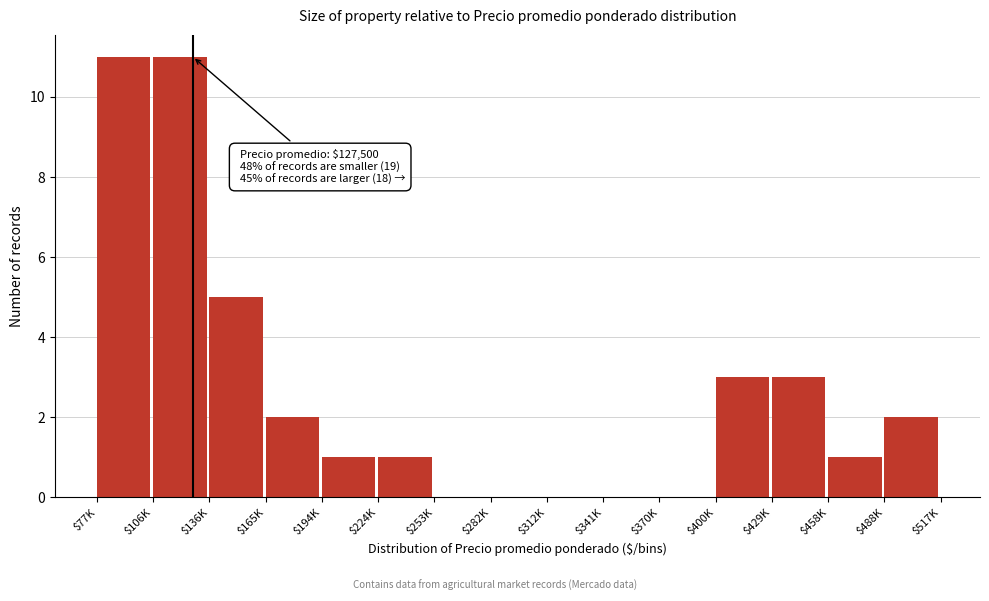

Is it true that the value at $136K is 5?

True